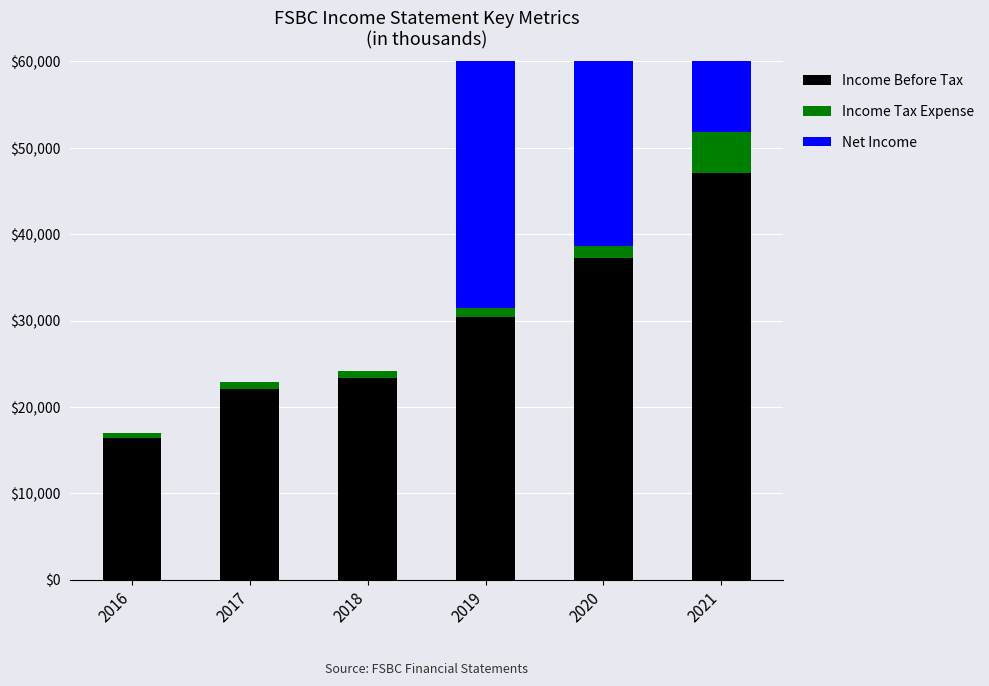

How many data points does each series have?

6